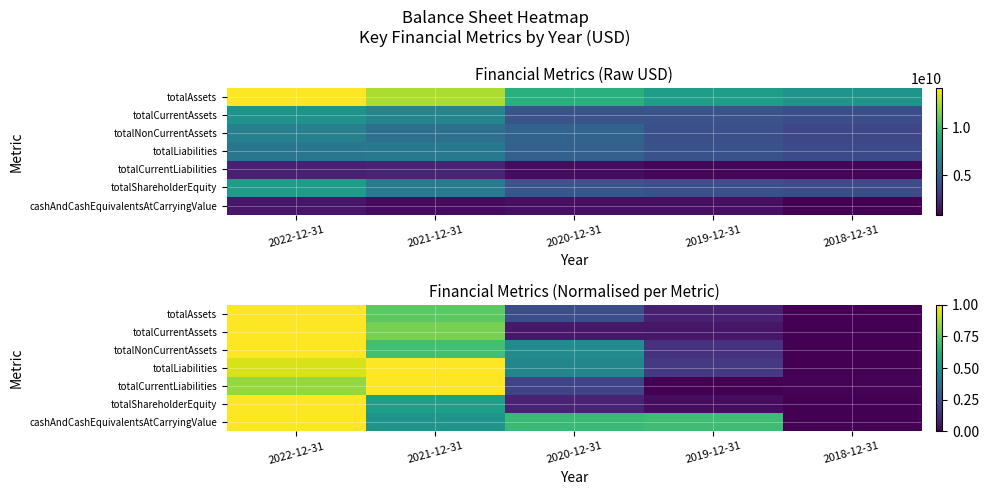

What is the sum of the totalLiabilities values at 2020-12-31 and 2018-12-31?

0.5